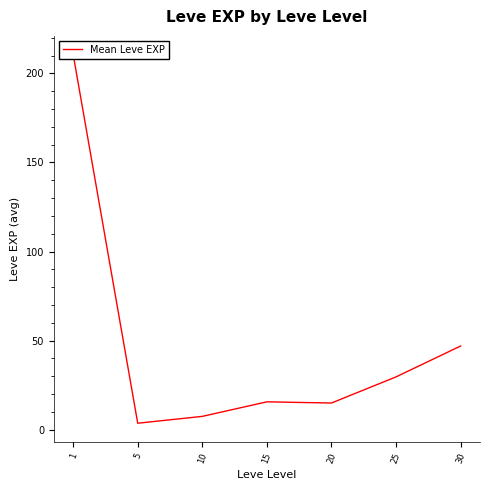

Reading left to right, what are all the values shown in this chart?

210.7	3.7	7.5	15.7	15.0	29.7	47.0